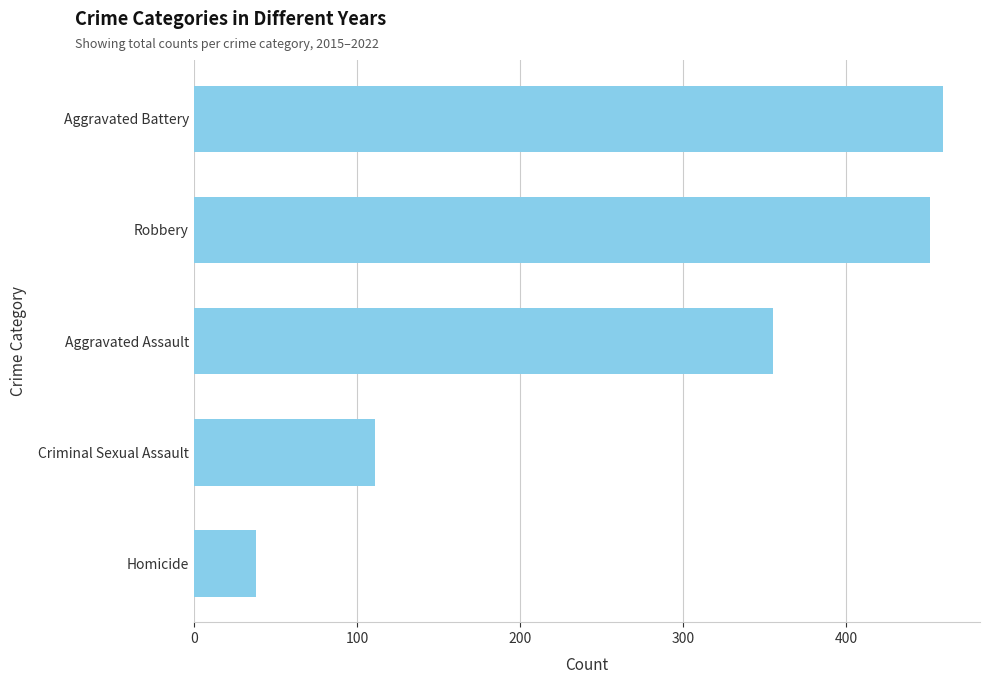

What is the value of the 4th bar from the top?

111